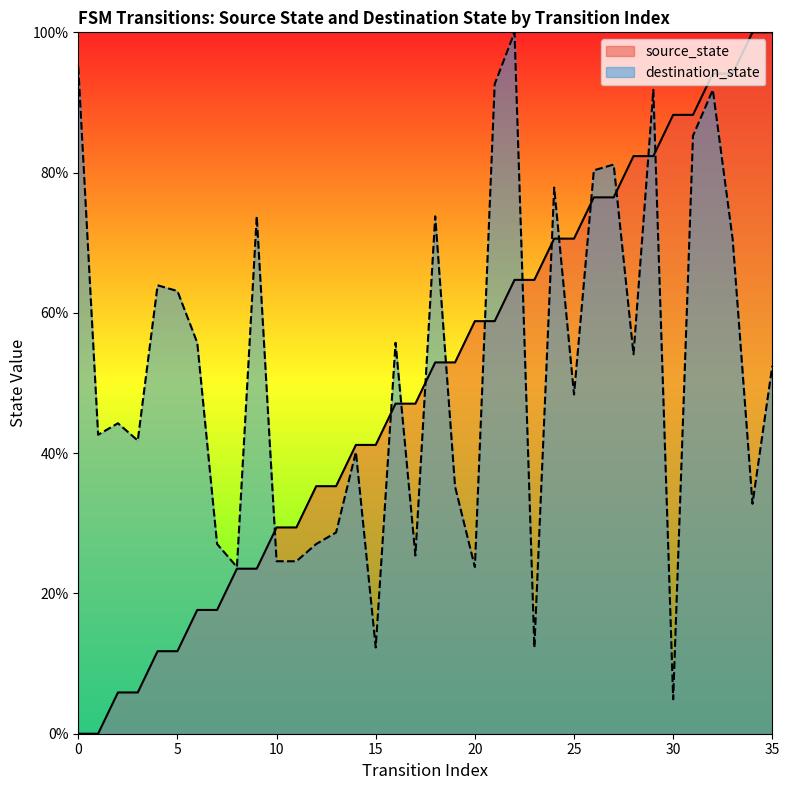

Which label corresponds to the largest value in the chart?

34